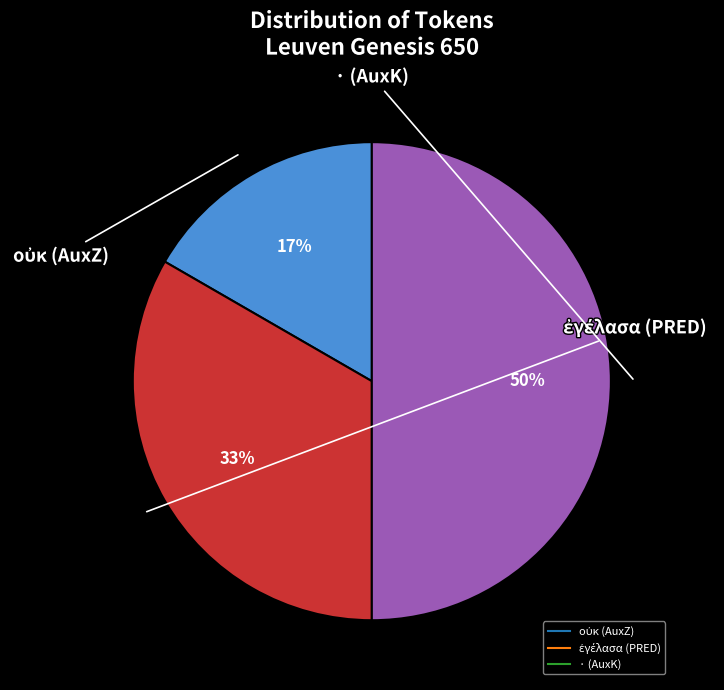

Count the number of slices in the pie.

3